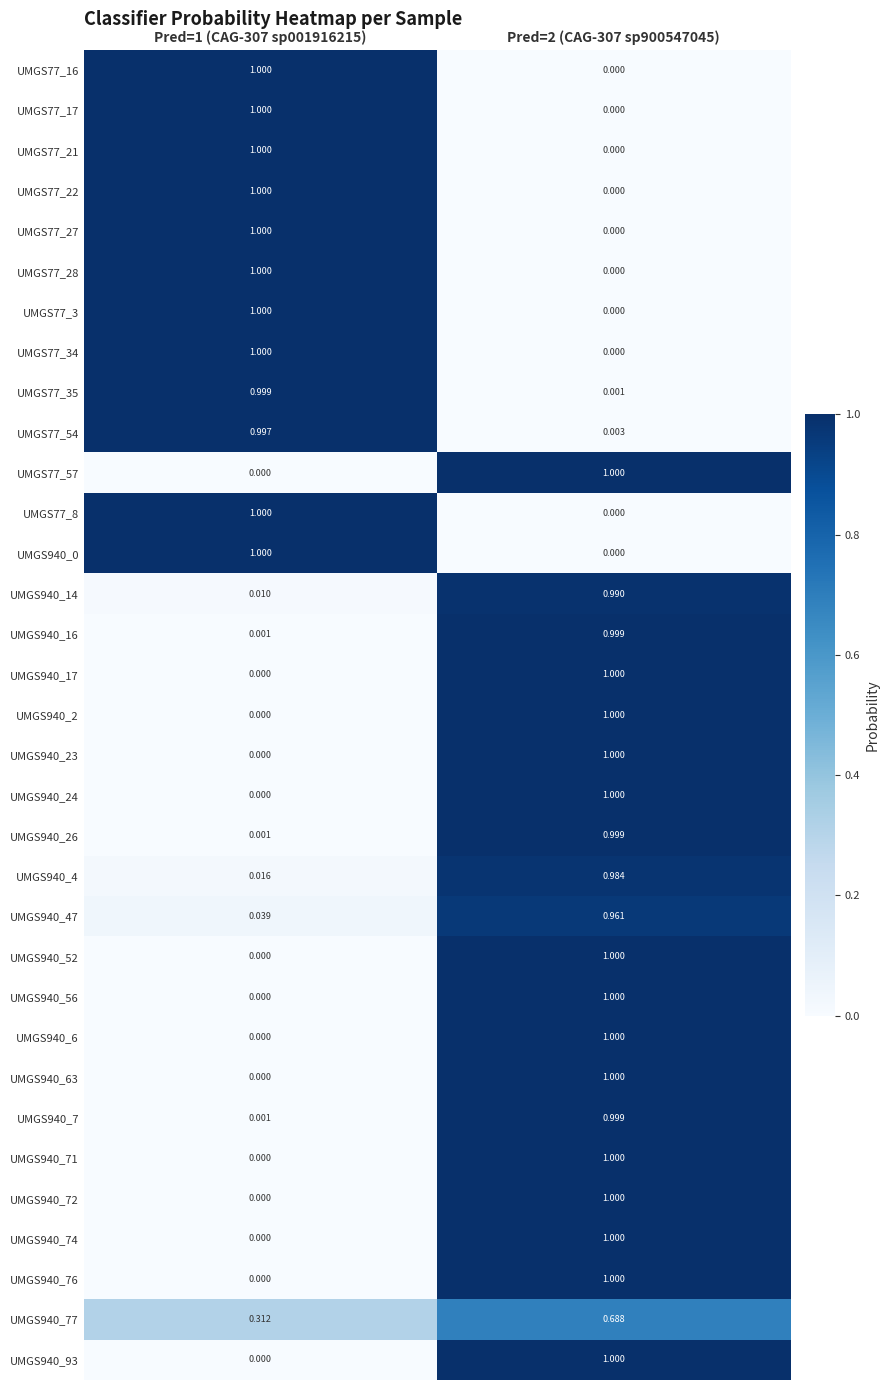

How many positive values does the UMGS77_27 series have?

1